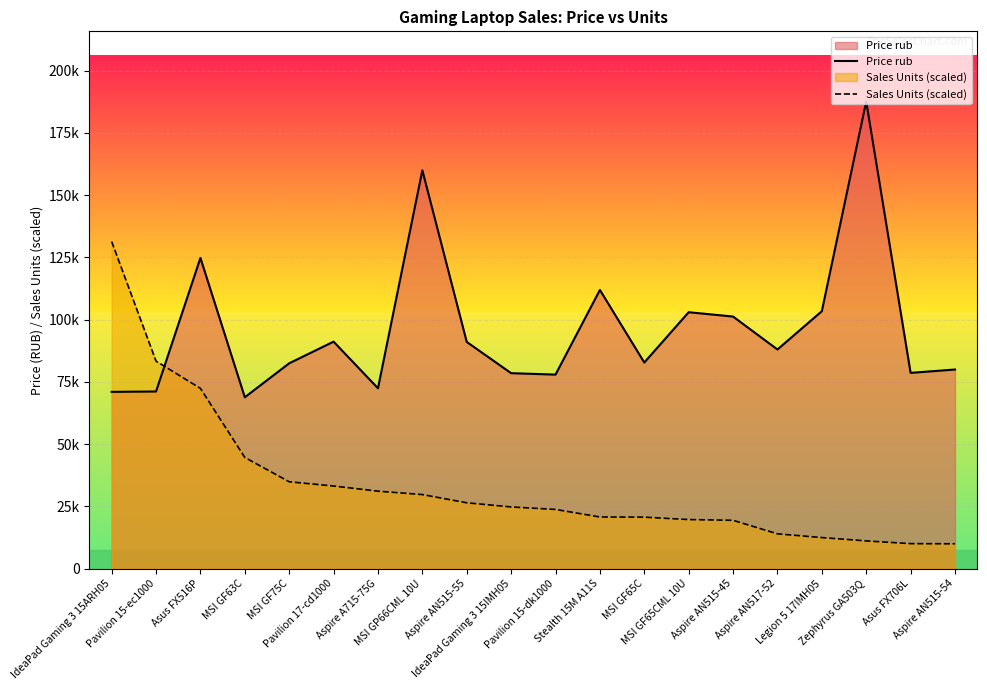

The Sales Units (scaled) series shows 31114.7 at Aspire A715-75G. True or false?

True